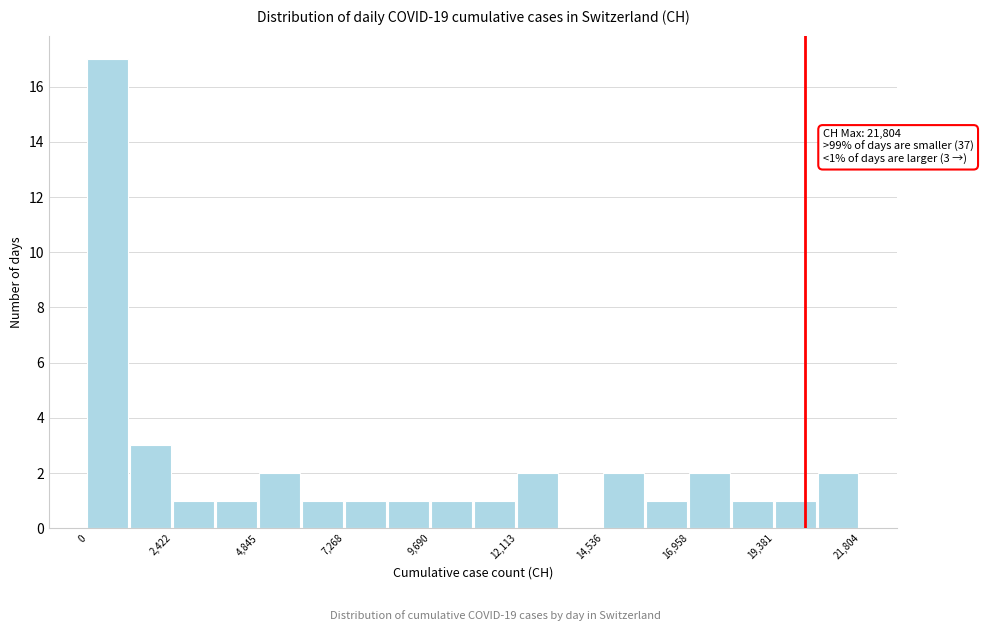

Around what value on the x-axis is the tallest bar? Give the approximate position of its centre, as read against the axis.

500